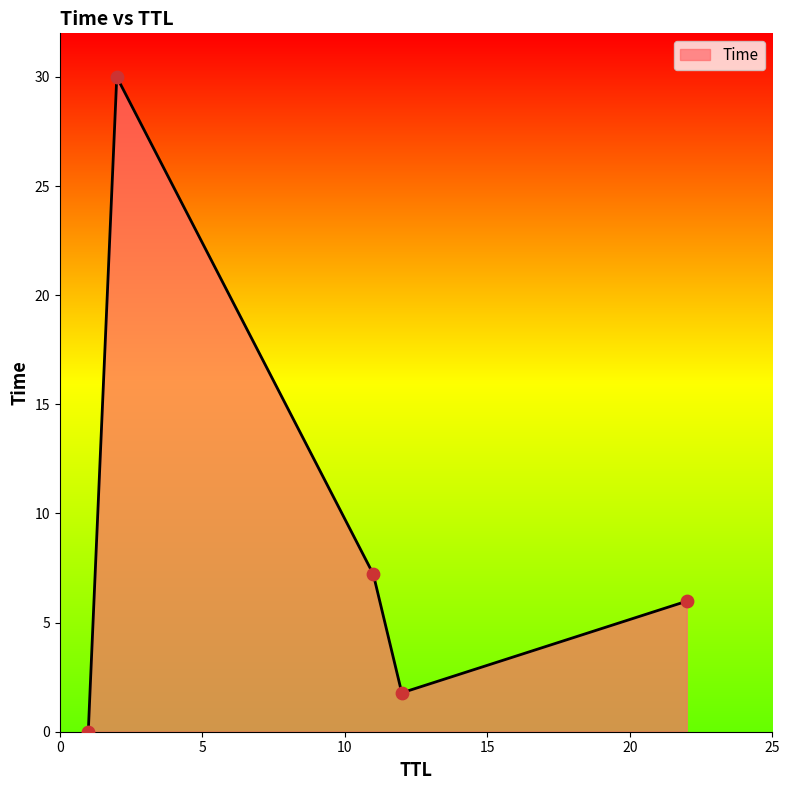

What is the maximum value shown in the chart?

30.0